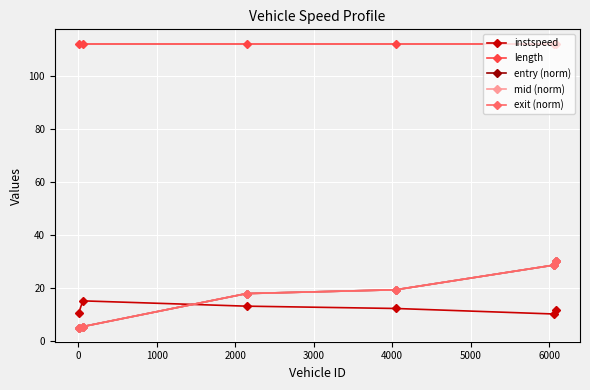

True or false: length and instspeed intersect in this chart.

False